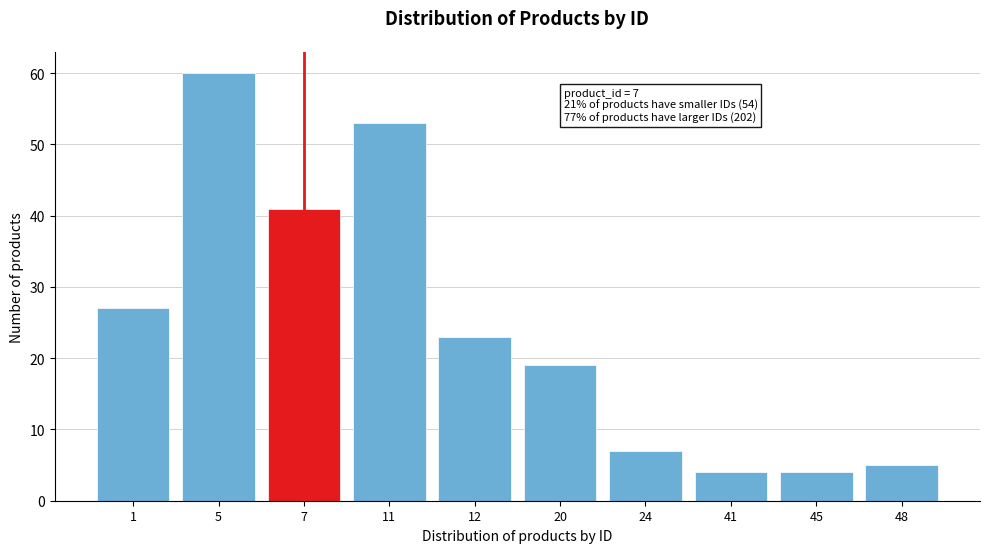

Reading left to right, extract all data points from this chart.

1=27	5=60	7=41	11=53	12=23	20=19	24=7	41=4	45=4	48=5